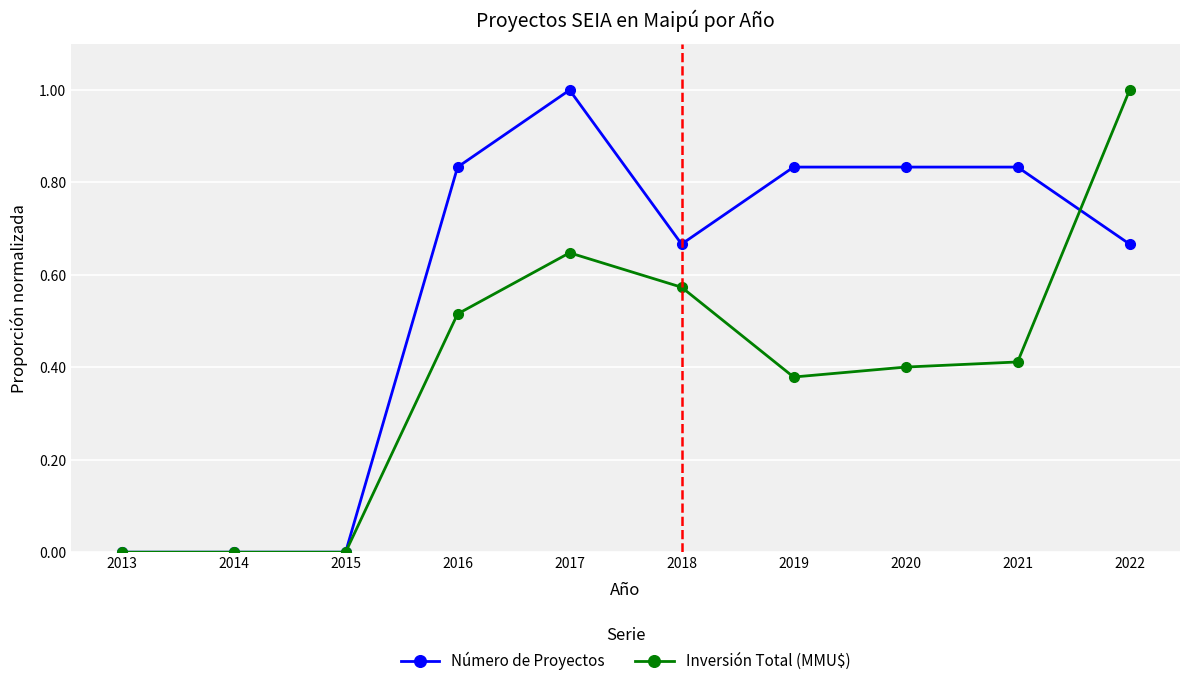

After their last crossing, which series has the higher values: Número de Proyectos or Inversión Total (MMU$)?

Inversión Total (MMU$)